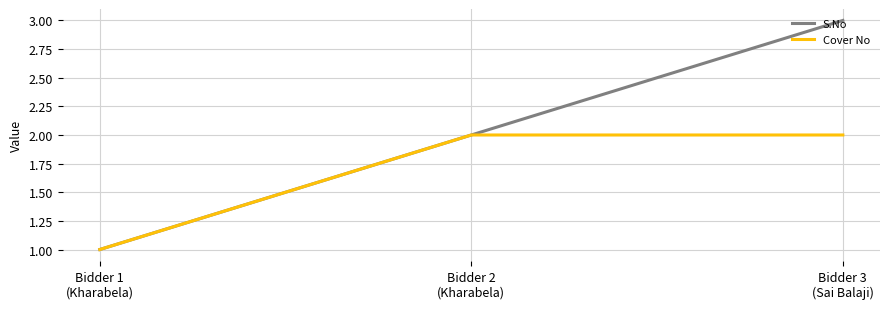

List the series in order of their peak value, highest first.

S.No, Cover No